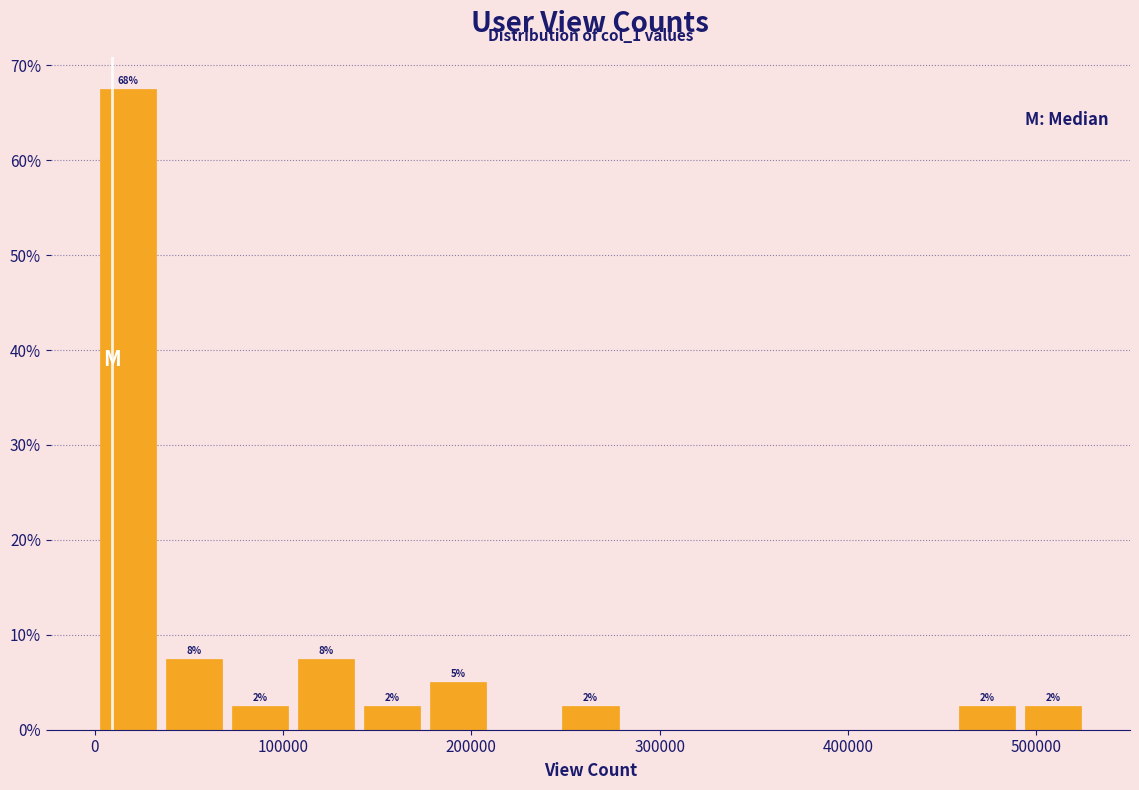

Read against the x-axis, roughly where is the centre of the tallest bar?

20000